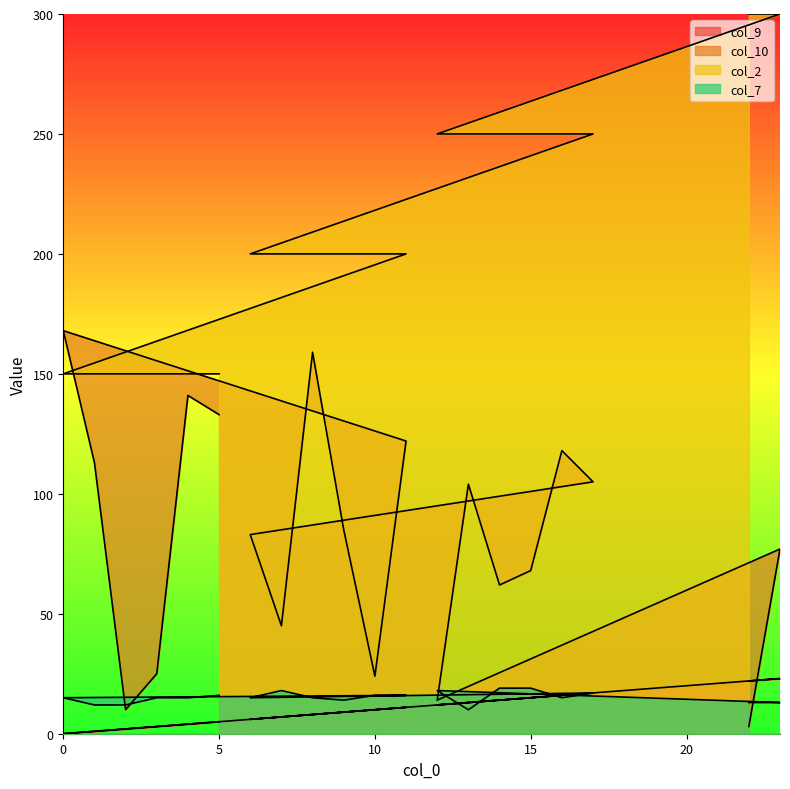

What is the approximate value of col_7 at 11?

16